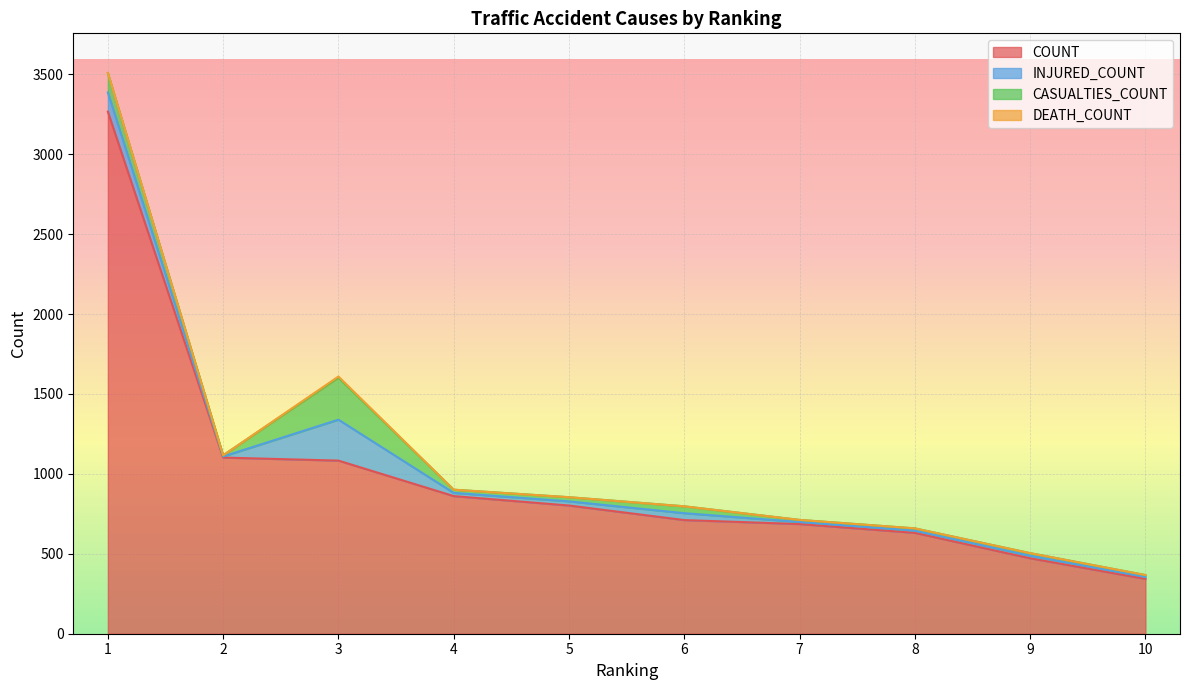

True or false: INJURED_COUNT and DEATH_COUNT cross at least once.

False